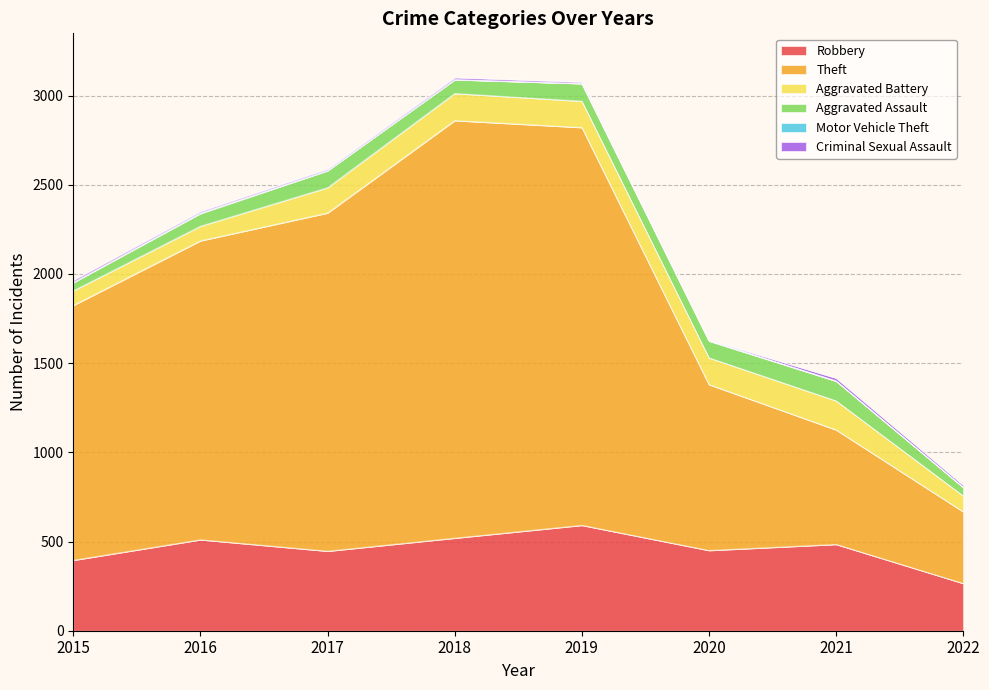

At which category does Theft reach its first local peak?

2018